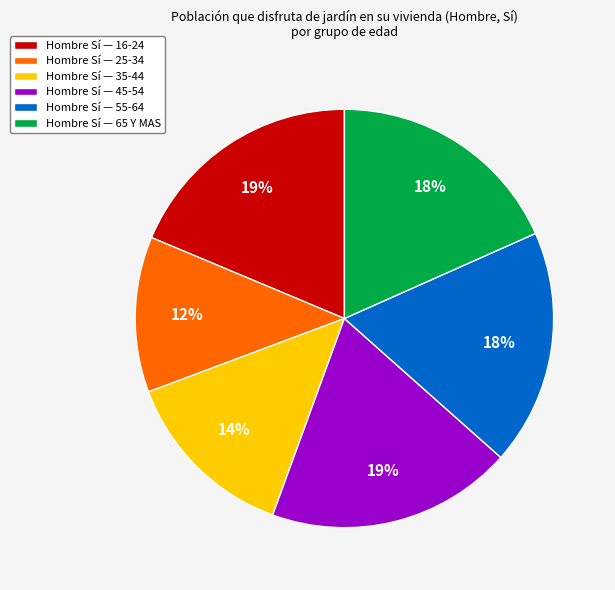

To the nearest percent, what portion does Hombre Sí — 65 Y MAS represent?

18%